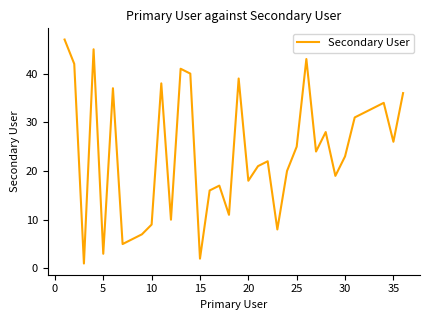

What is the maximum value shown in the chart?

47